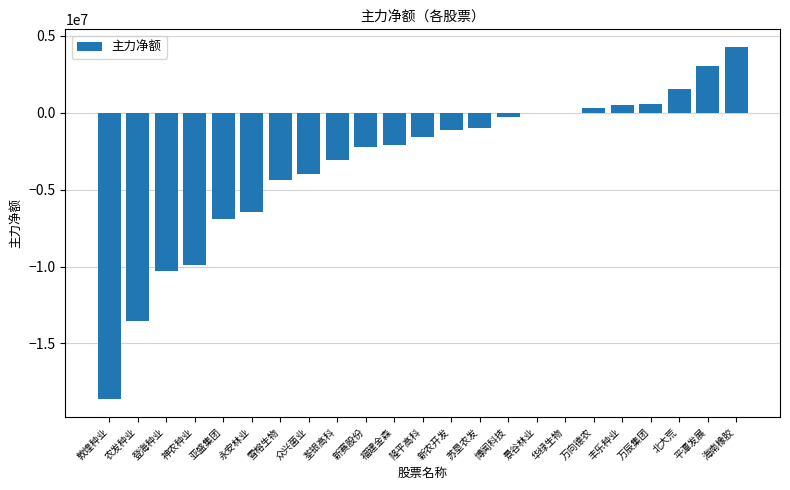

Is it true that the value at 平潭发展 is 3047071?

True